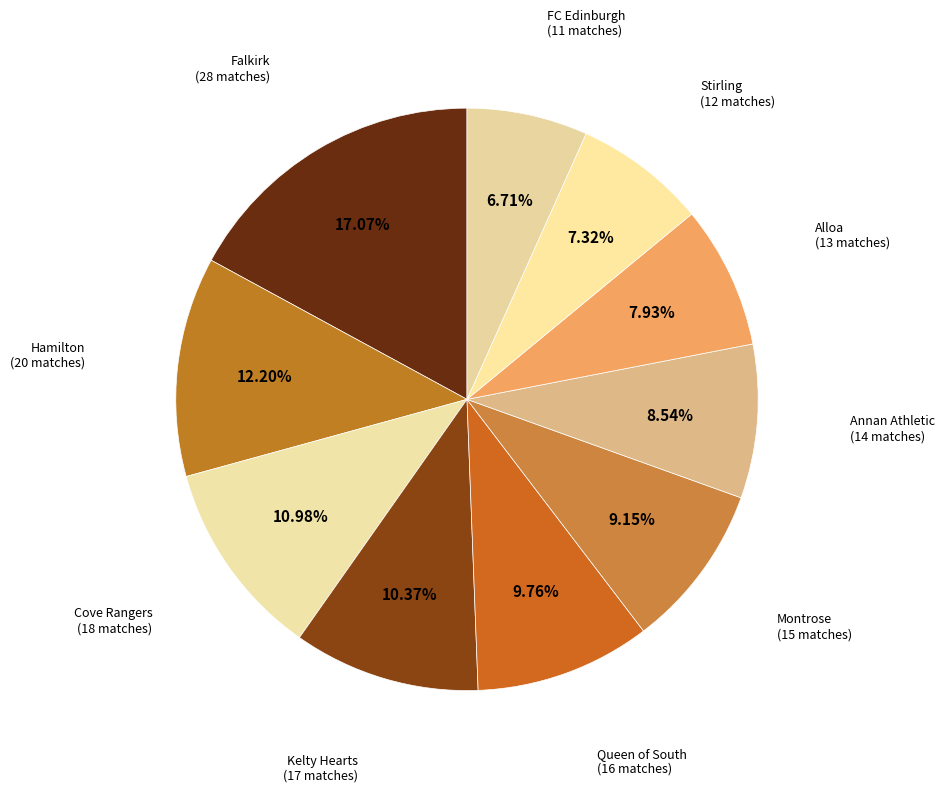

How many segments does this pie chart have?

10